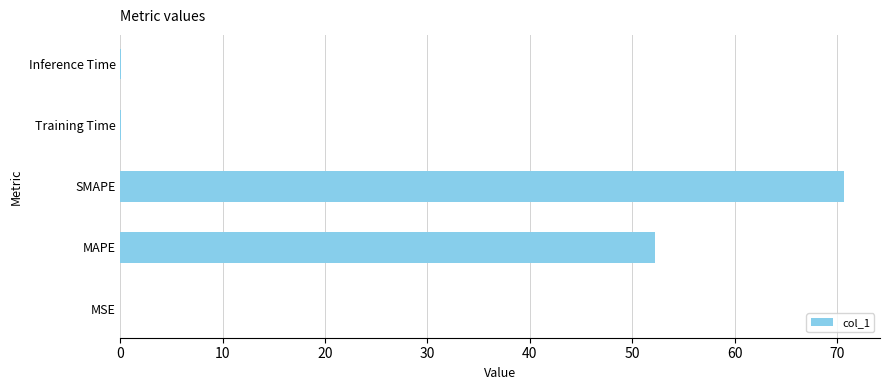

Between SMAPE and MSE, which is larger?

SMAPE